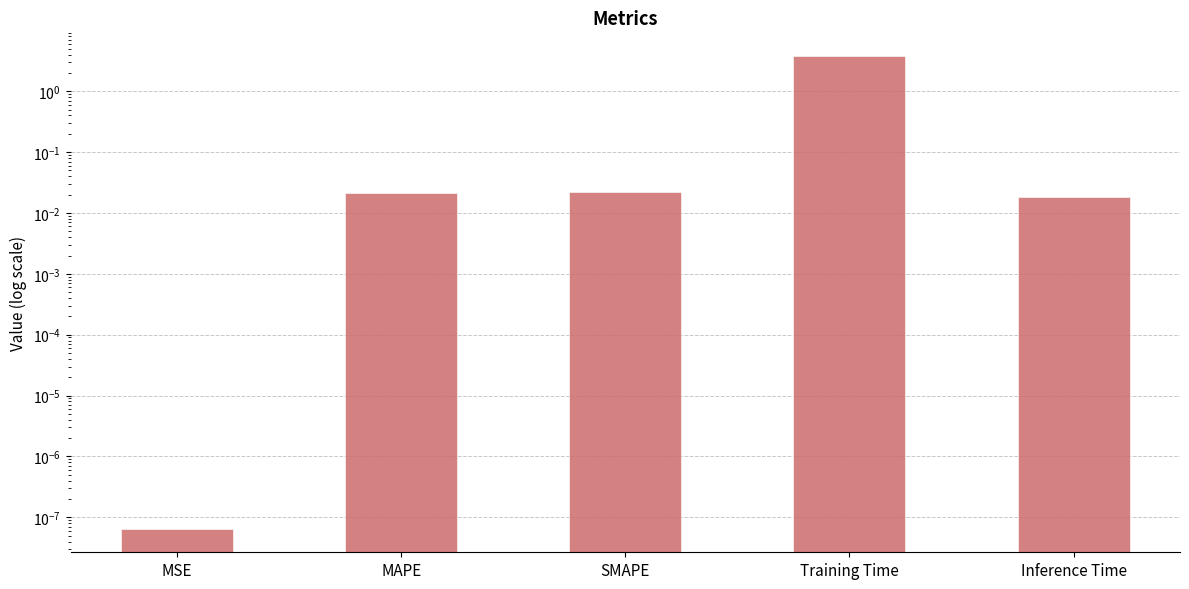

Count the number of data series in this chart.

1